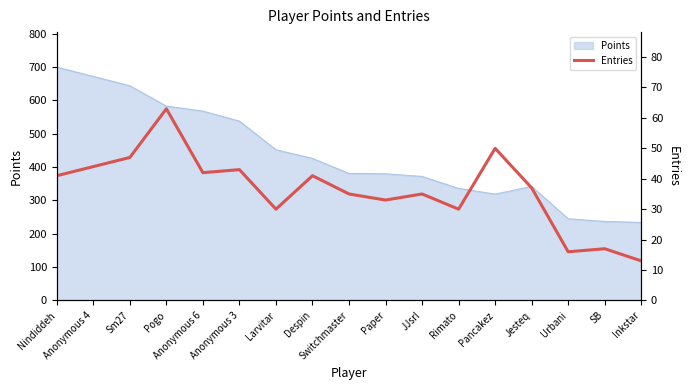

True or false: there are more than 0 points higher than both neighbors.

True